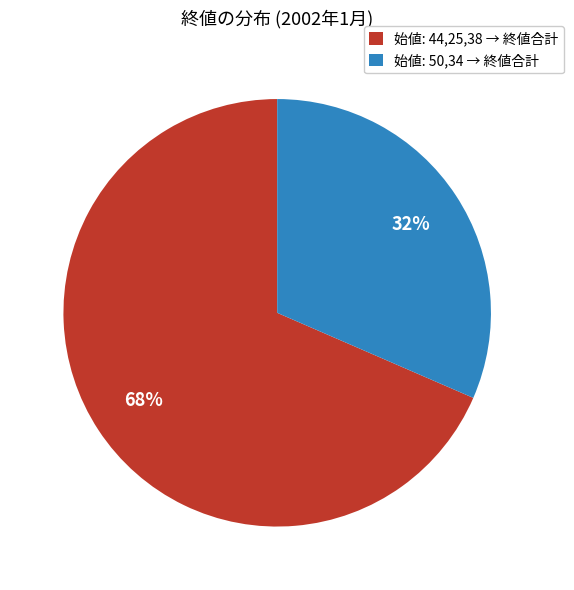

Does 始値: 44,25,38 → 終値合計 account for over 50% of the chart?

Yes